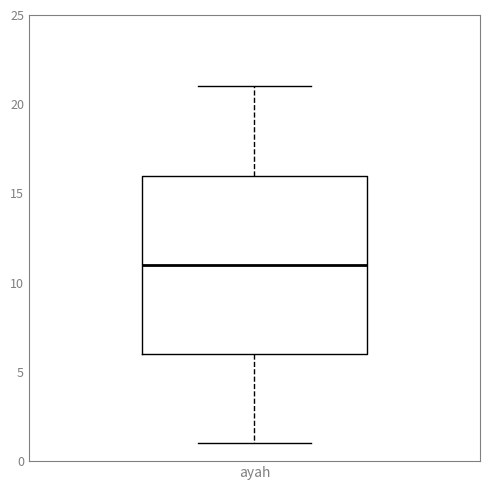

Transcribe this box plot: give where the median line is, the range the box spans, and where the two whiskers end, as read against the y-axis. The values are not printed on the chart, so give them approximately, as read against the axis.

median 11, box 6 to 16, whiskers 1 to 21